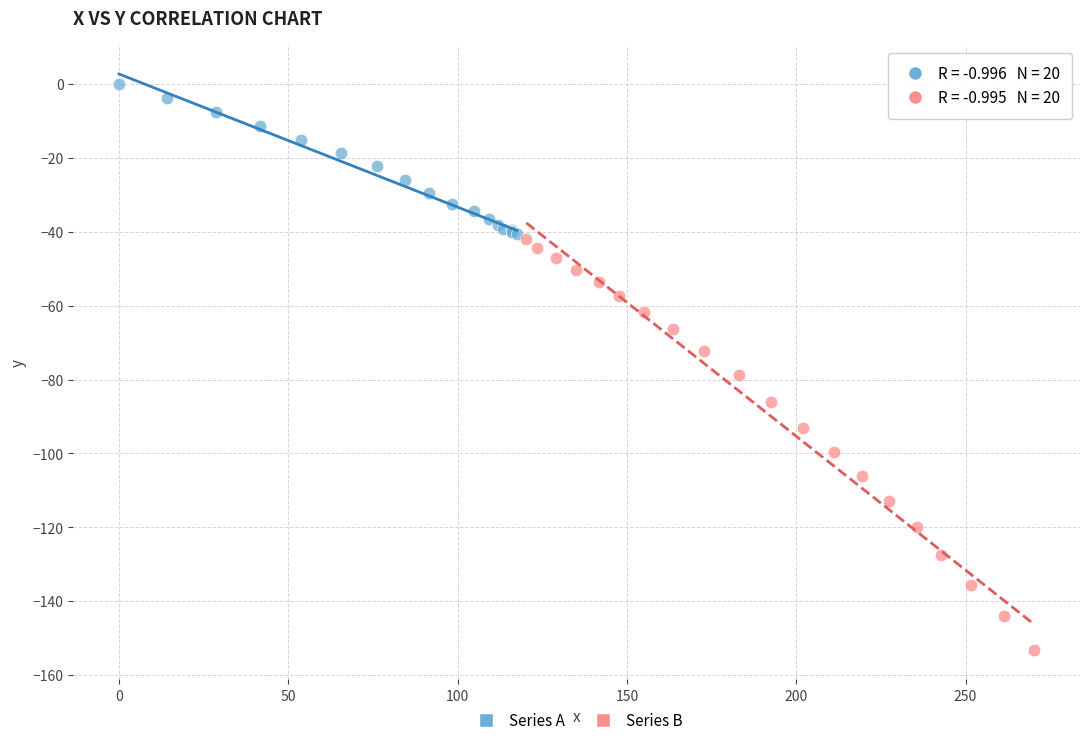

Which series reaches the maximum Y coordinate?

Series A